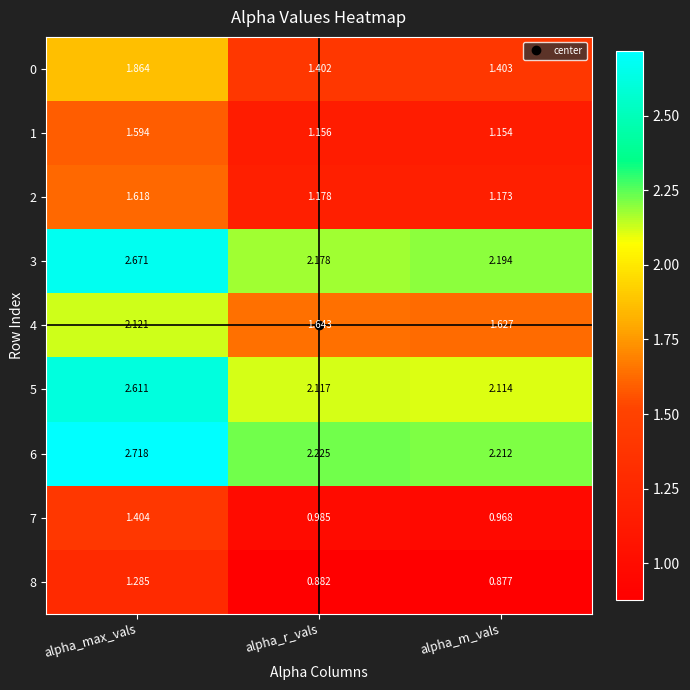

Rank the categories by 3 value from lowest to highest.

alpha_r_vals, alpha_m_vals, alpha_max_vals